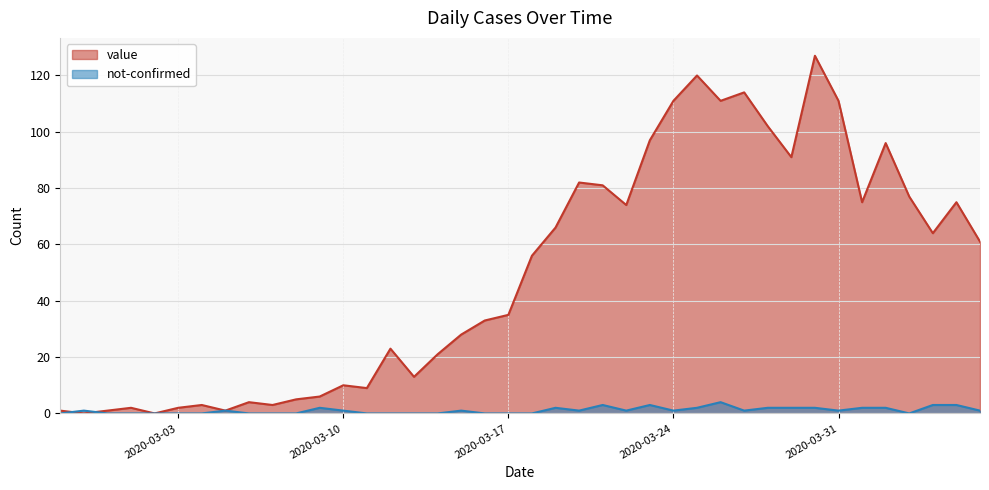

How many values in not-confirmed are above zero?

23